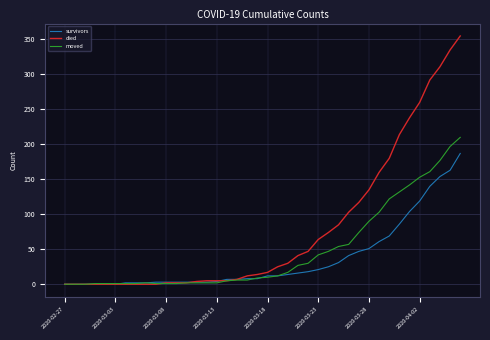

Which series has the widest spread of values?

died